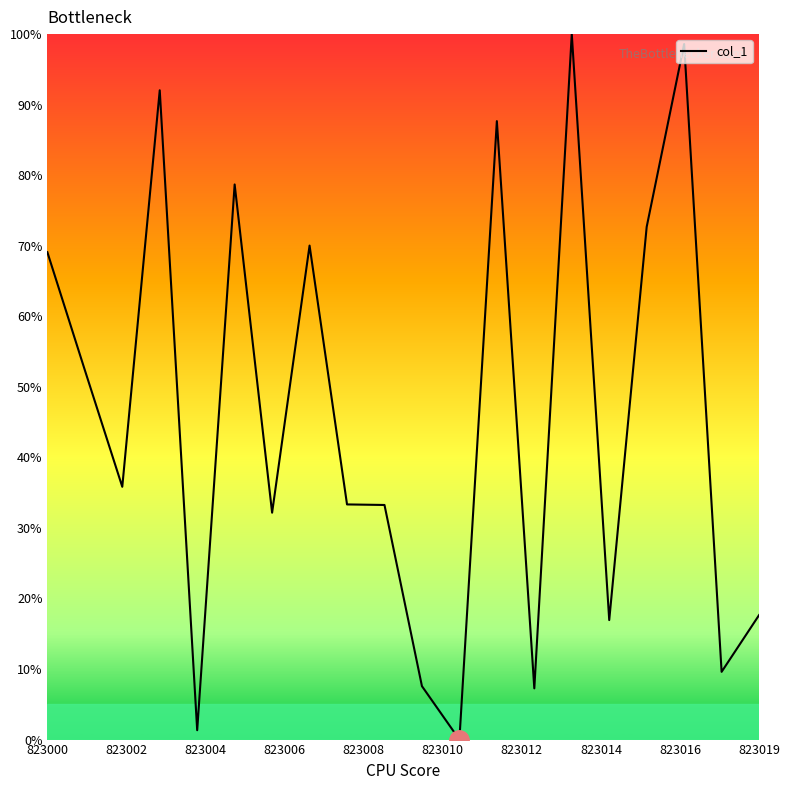

What is the greatest value displayed?

100.0